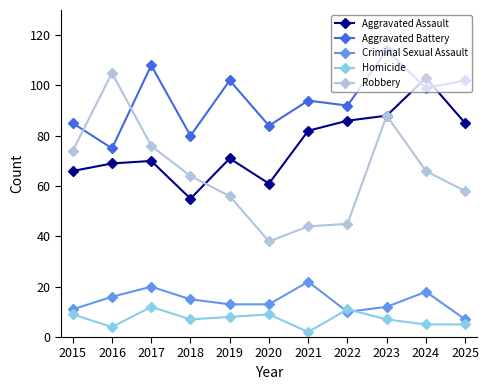

What is the value of the Homicide point at the 7th from the left?

2